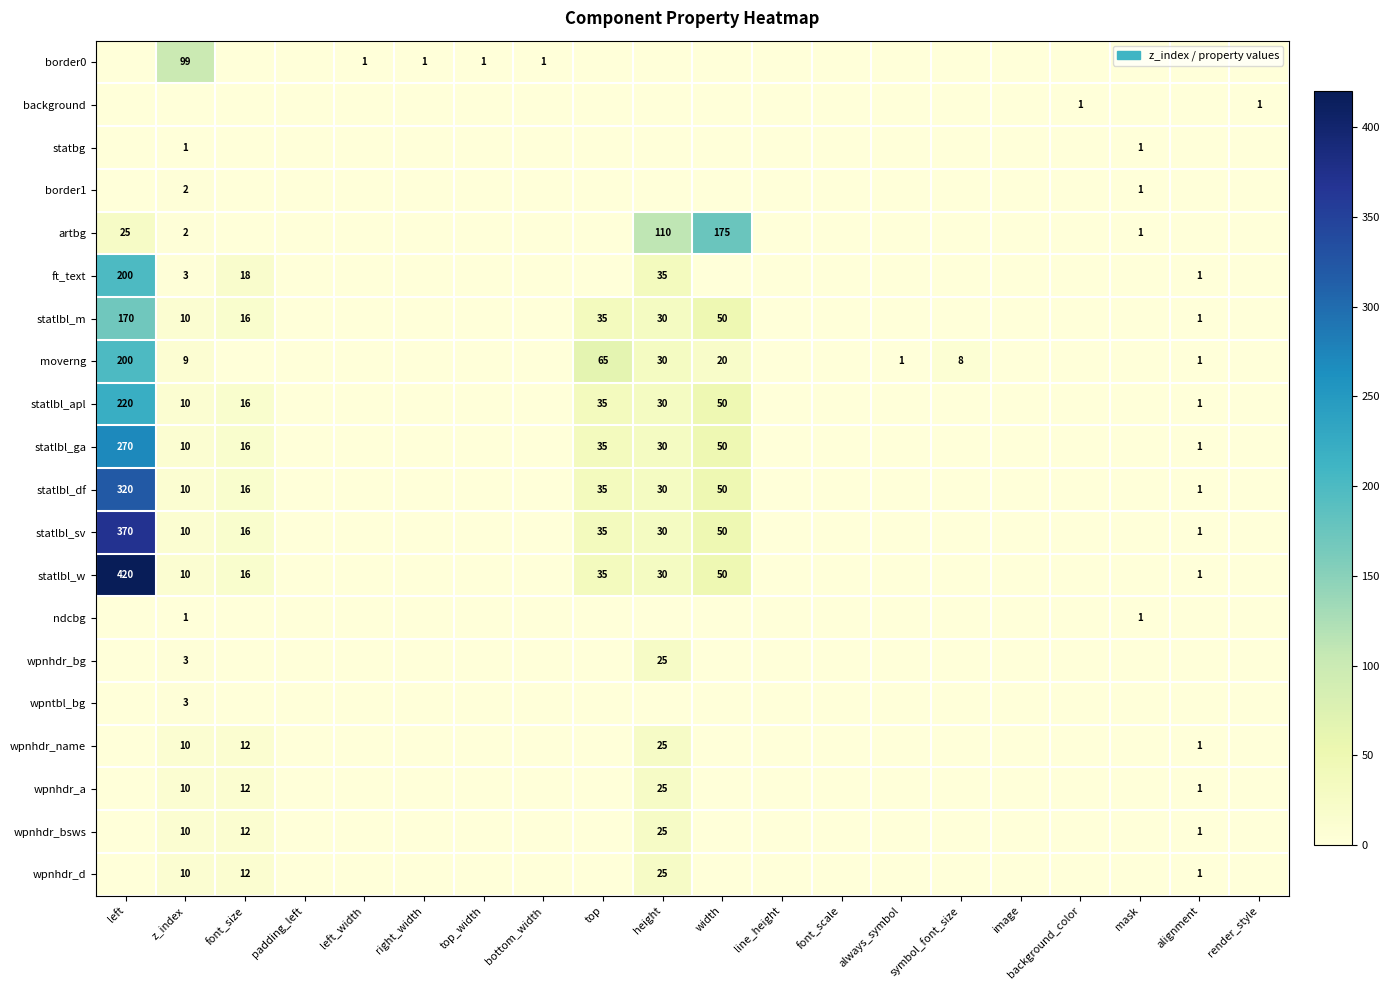

What is the maximum value shown in the chart?

420